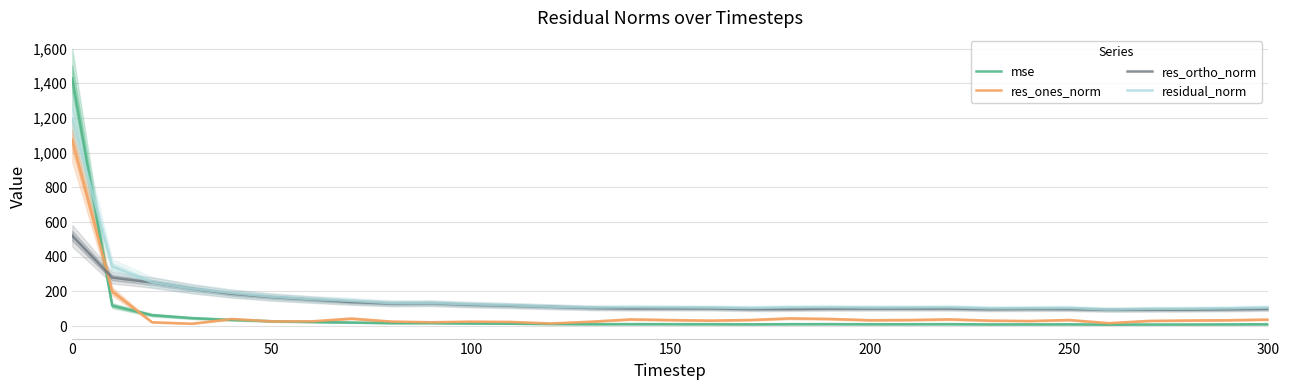

The mse series shows 28.8 at 50. True or false?

True